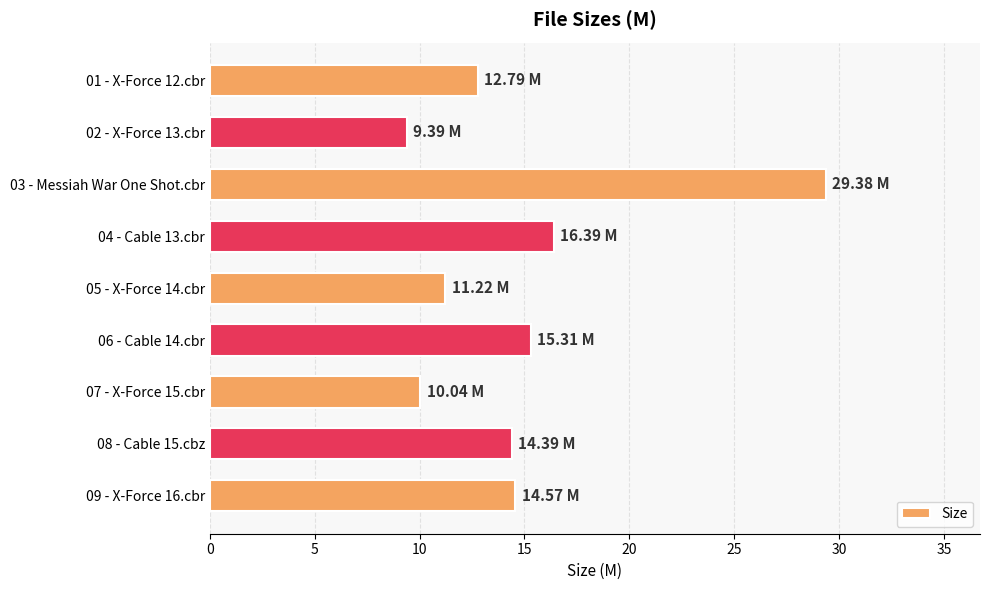

Approximately how many times larger is the value at 01 - X-Force 12.cbr compared to 03 - Messiah War One Shot.cbr?

0.4